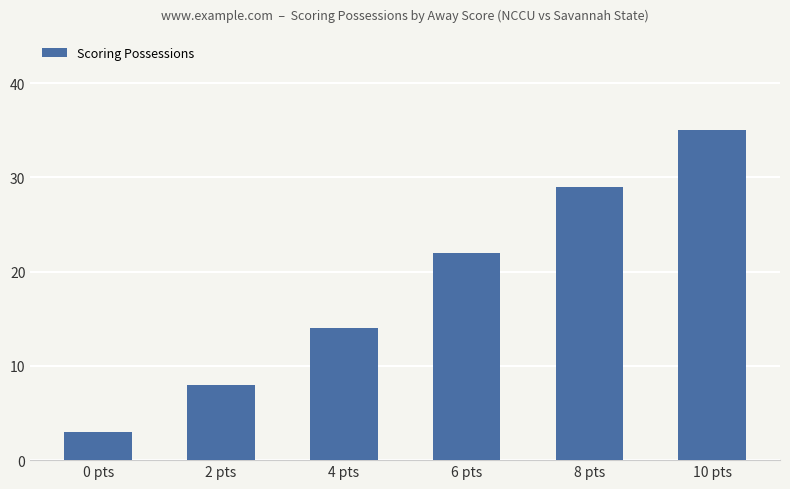

What is the label of the 5th bar from the right?

2 pts